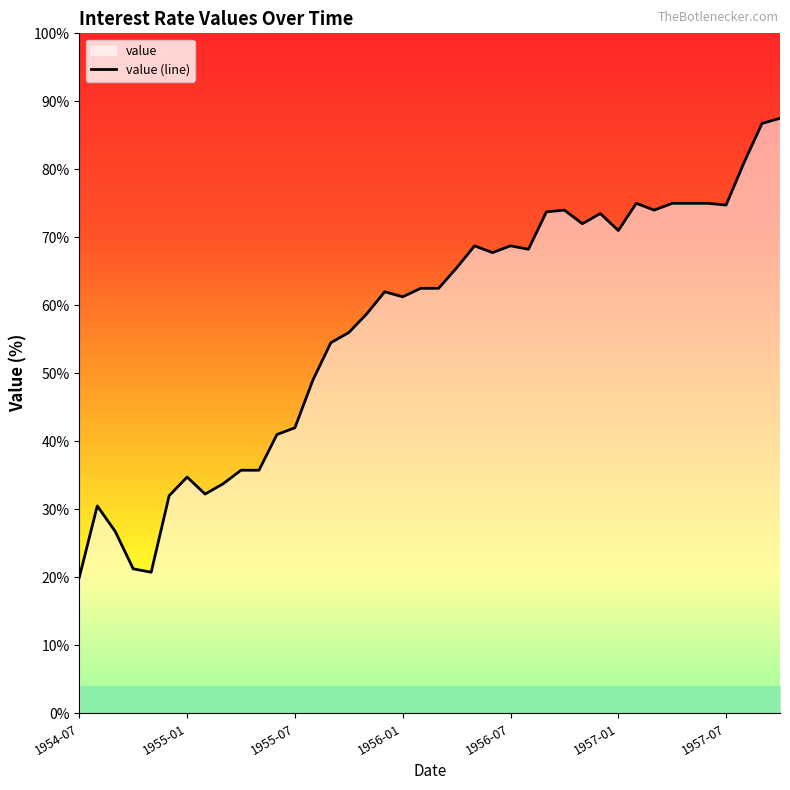

Does the chart display data point markers on the line(s)?

No